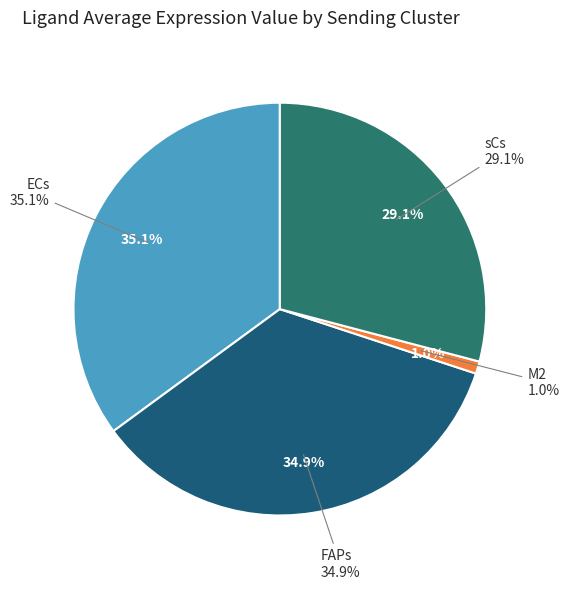

Approximately how many times larger is the value at FAPs compared to ECs?

1.0